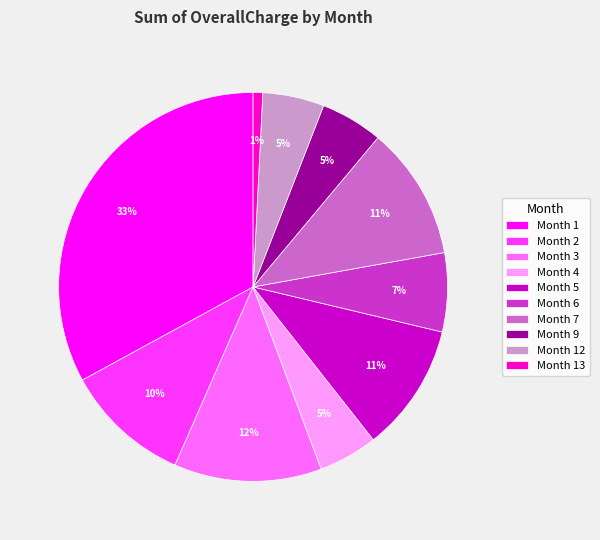

To the nearest percent, what is the average slice percentage?

10%